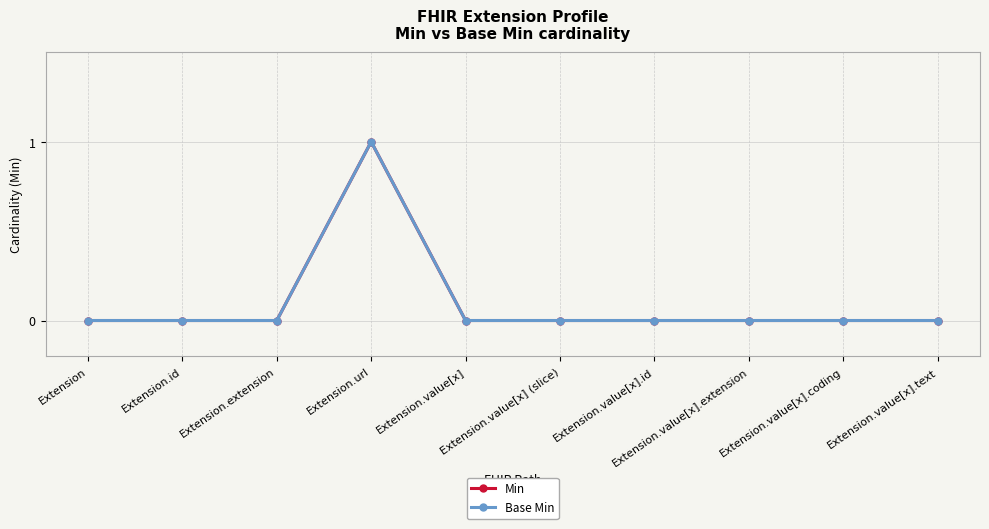

Is this an area chart (filled region under the line)?

No